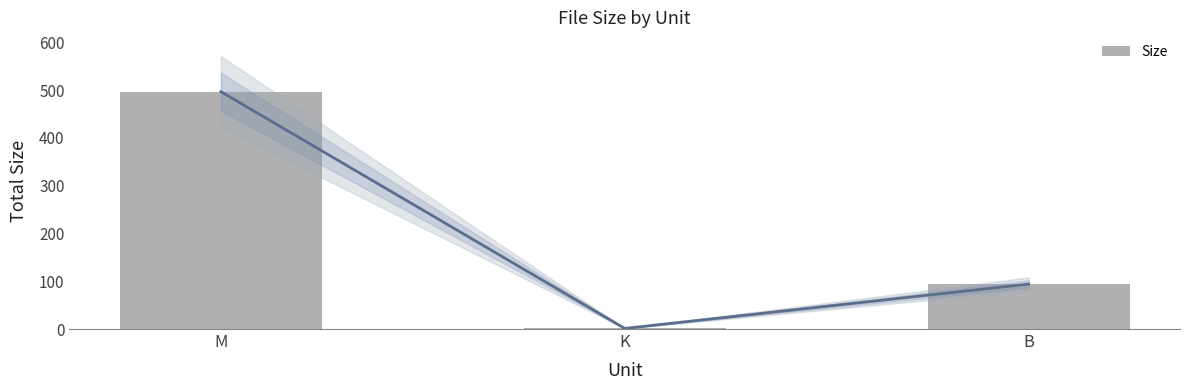

At which category does the chart reach its peak across all series?

M